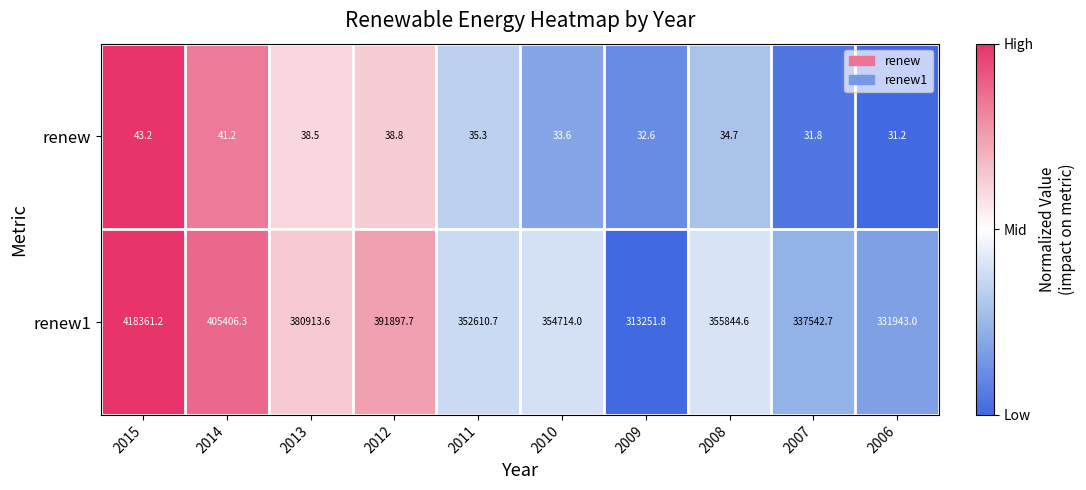

What is the lowest value of the renew series?

31.2